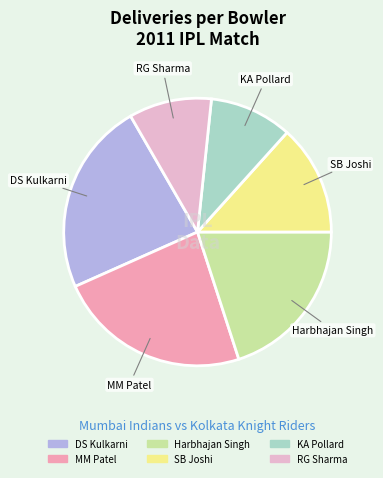

How many slices are in this pie chart?

6